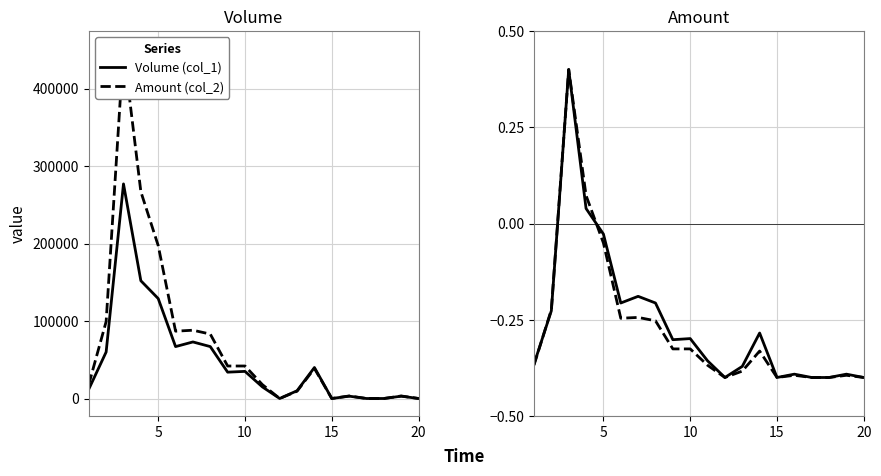

True or false: Amount (col_2) and Volume (col_1) intersect in this chart.

True